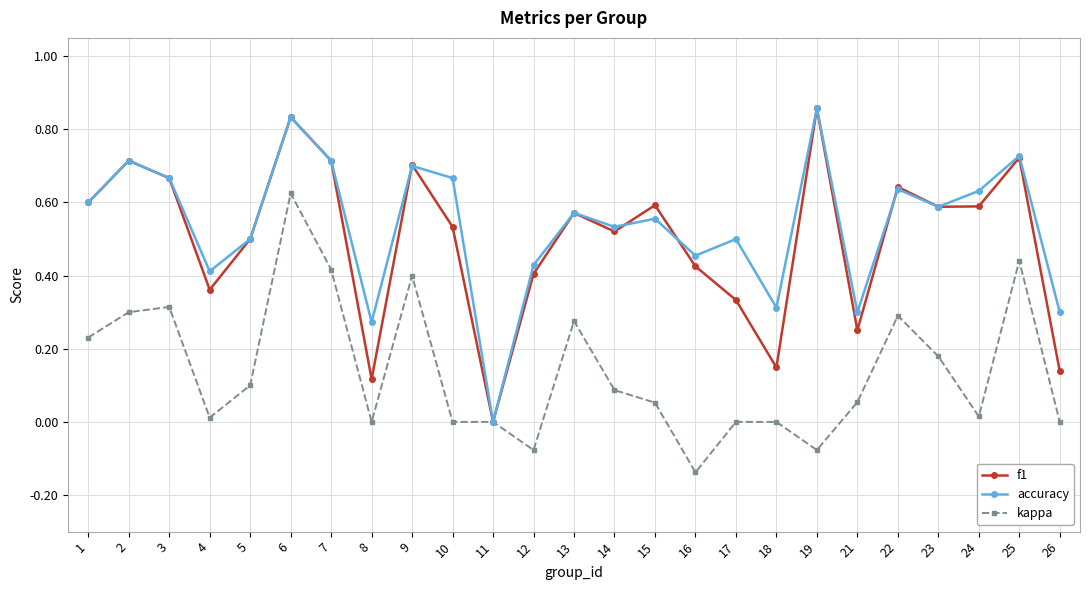

Which category has the lowest value across all series?

16